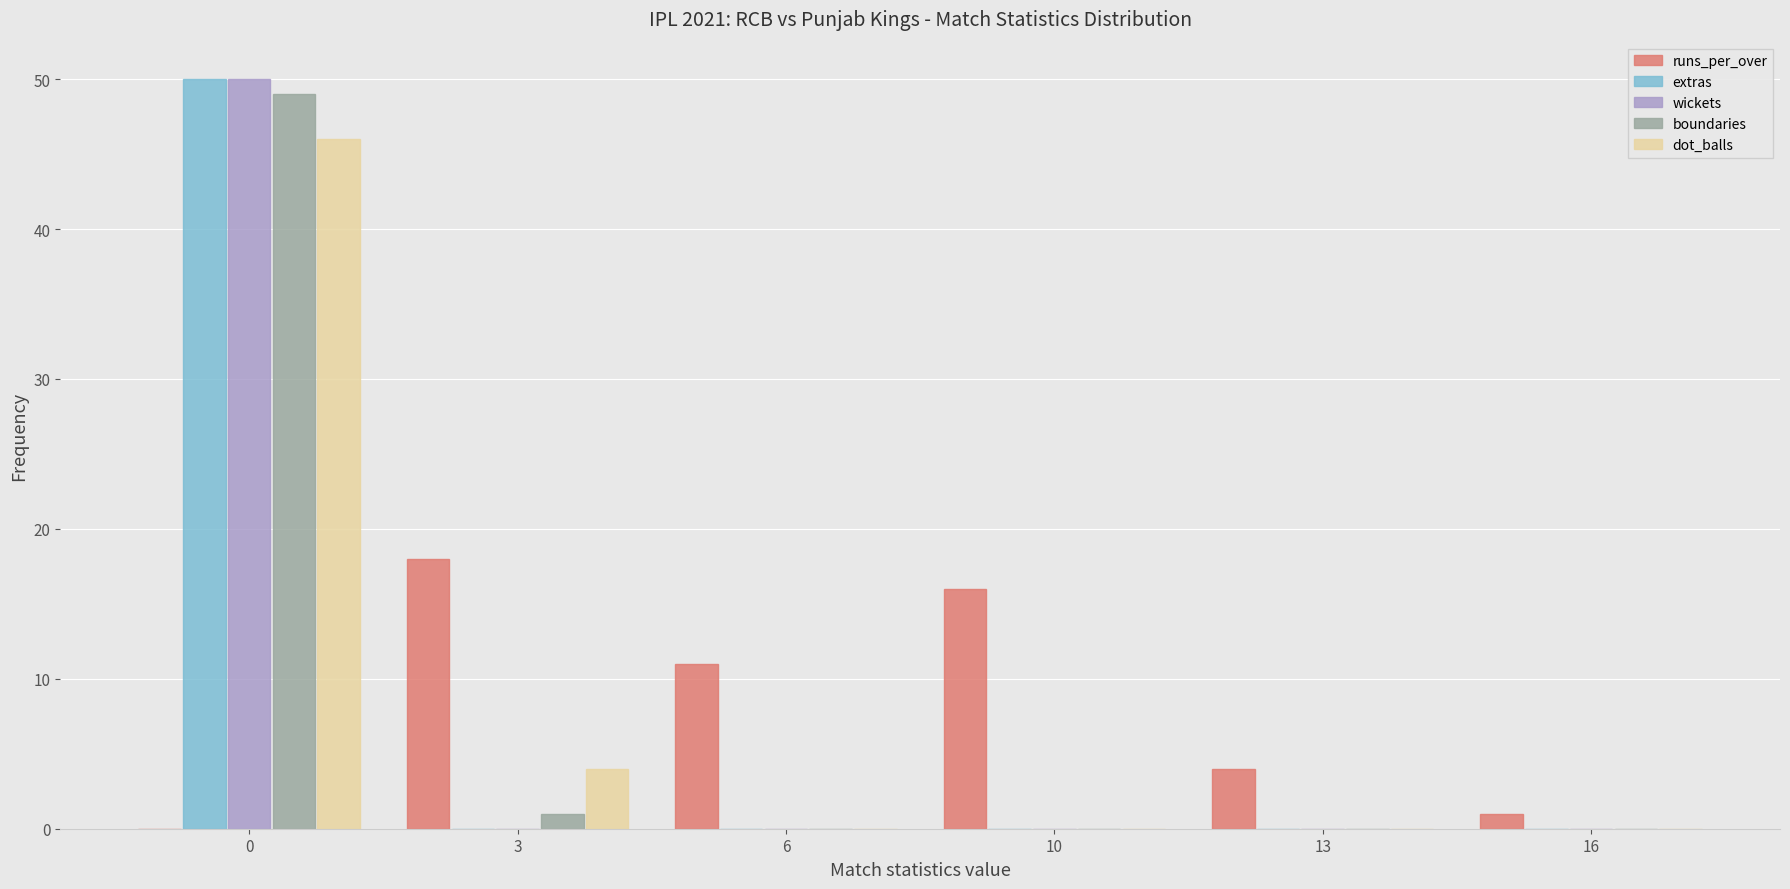

Reading left to right, what are all the values shown in this chart?

runs_per_over: 0=0	3=18	6=11	10=16	13=4	16=1
extras: 0=50	3=0	6=0	10=0	13=0	16=0
wickets: 0=50	3=0	6=0	10=0	13=0	16=0
boundaries: 0=49	3=1	6=0	10=0	13=0	16=0
dot_balls: 0=46	3=4	6=0	10=0	13=0	16=0